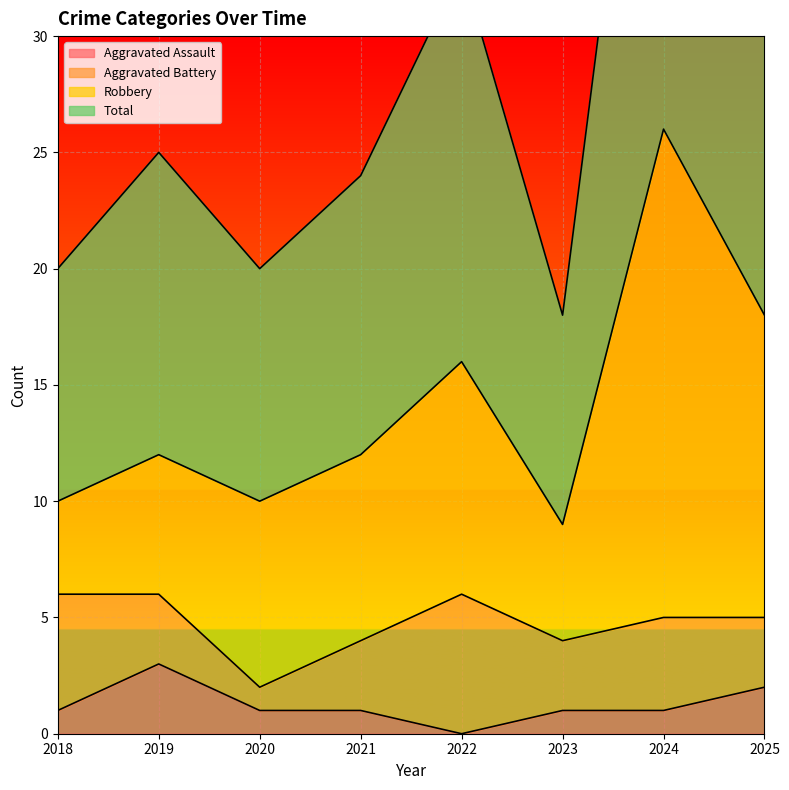

Where is the first local minimum for Aggravated Assault?

2022